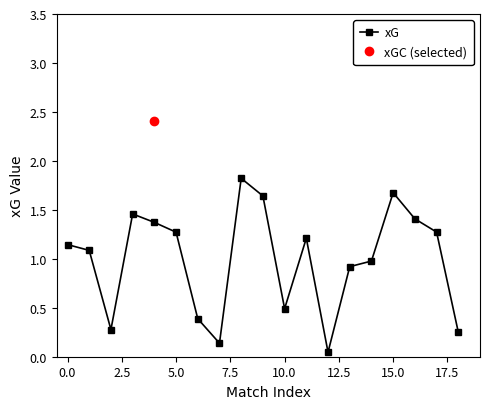

The value of xG at 10.0 is 0.8. True or false?

False